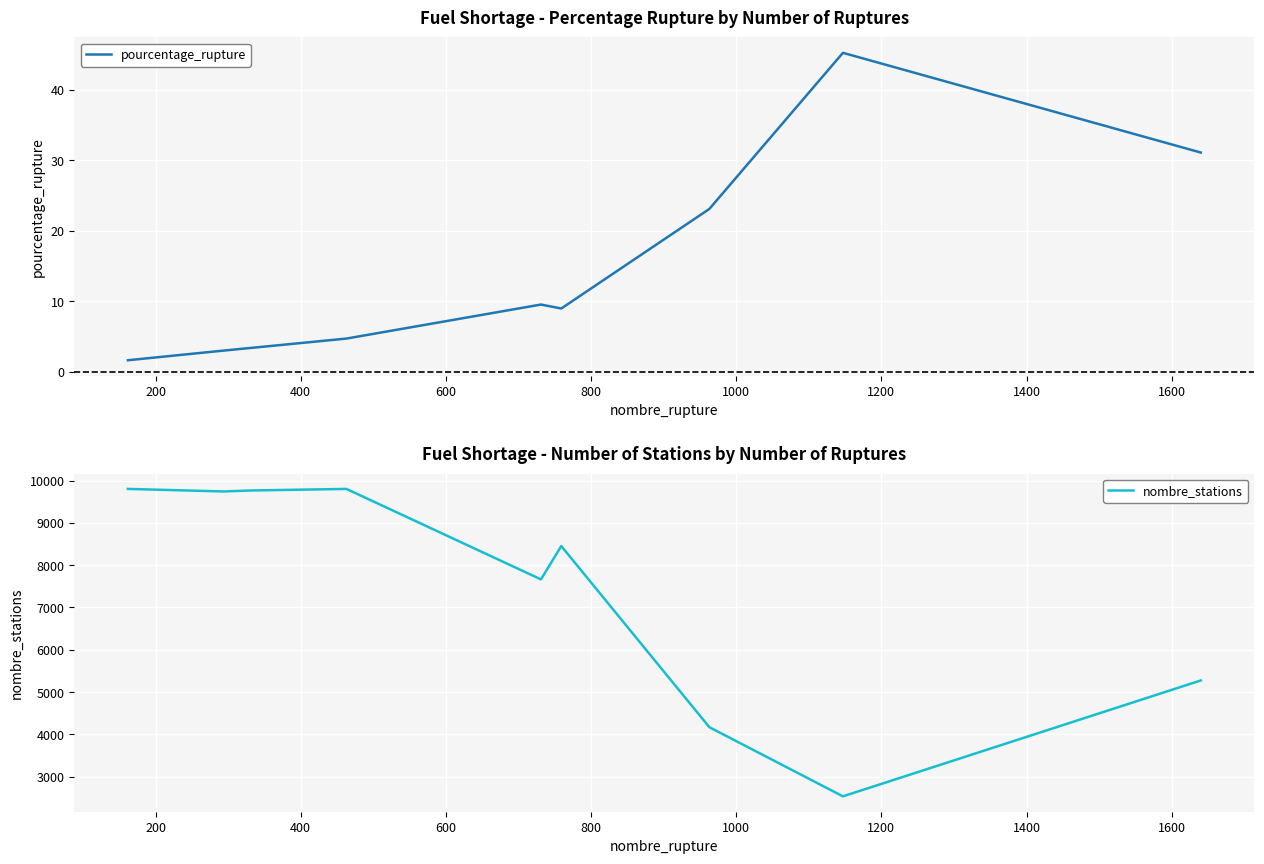

Which series changed the most between 1000 and 1200?

nombre_stations